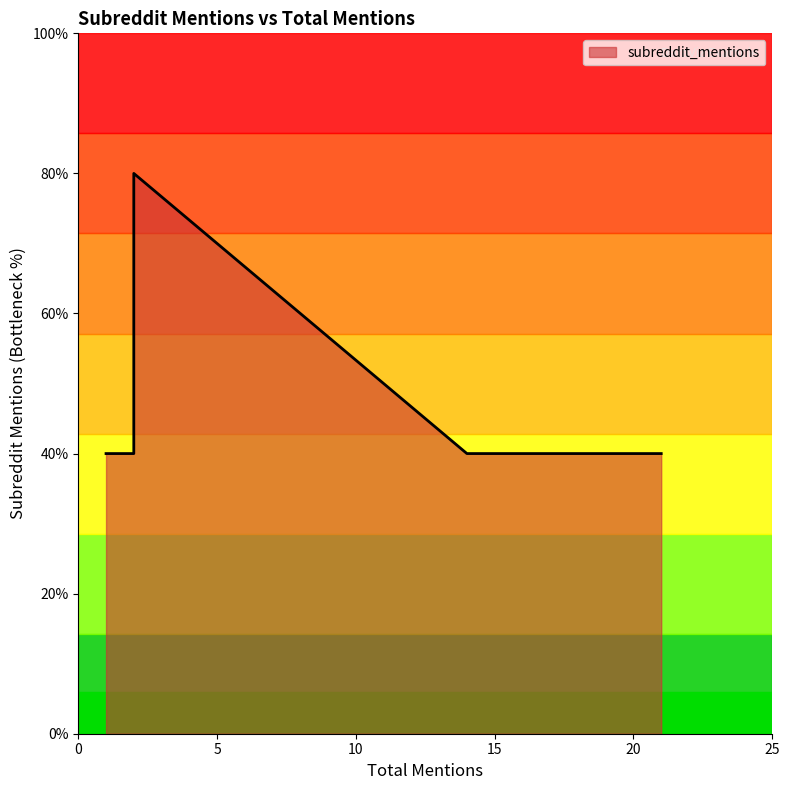

Rank the categories by value from highest to lowest.

2, 2, 1, 2, 1, 1, 1, 2, 1, 21, 2, 2, 14